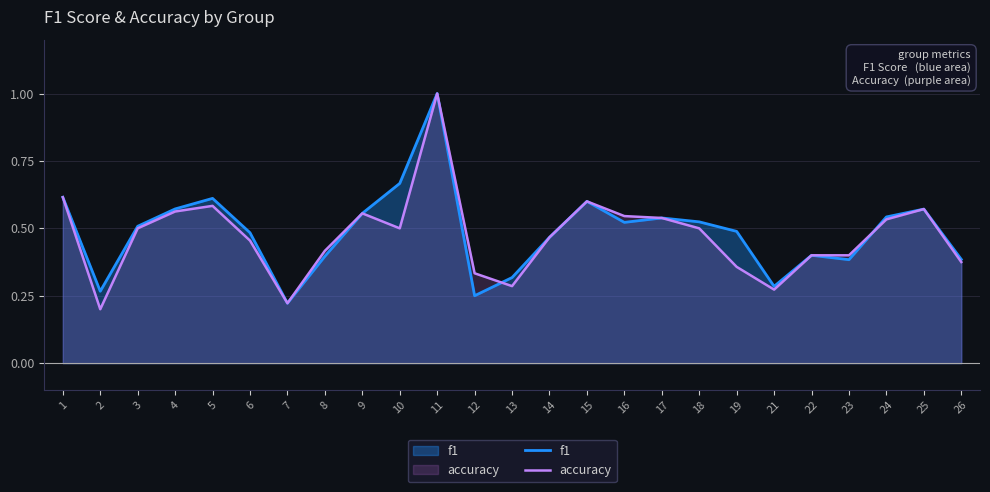

Is it true that f1 equals 0.2 at 12?

True